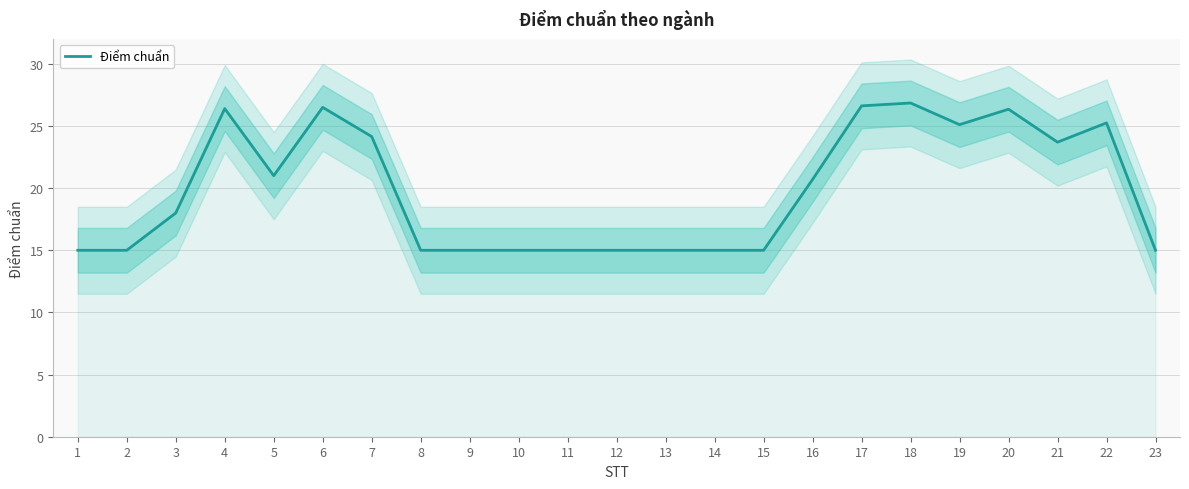

At which label does the data first exceed 18?

4